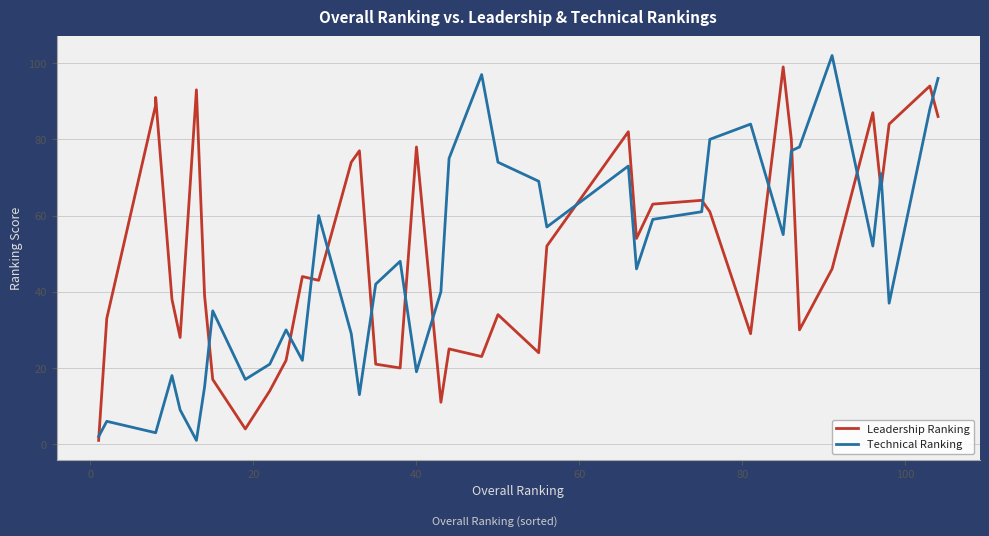

Is it true that Leadership Ranking equals 5 at 16?

False